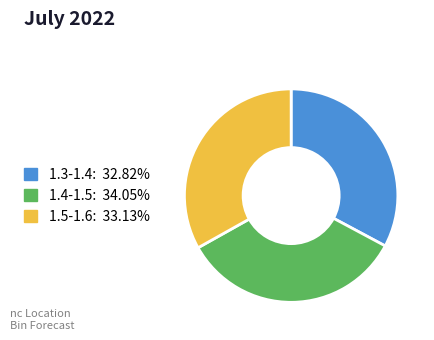

Approximately how many times larger is the value at 1.4-1.5: 34.05% compared to 1.3-1.4: 32.82%?

1.0